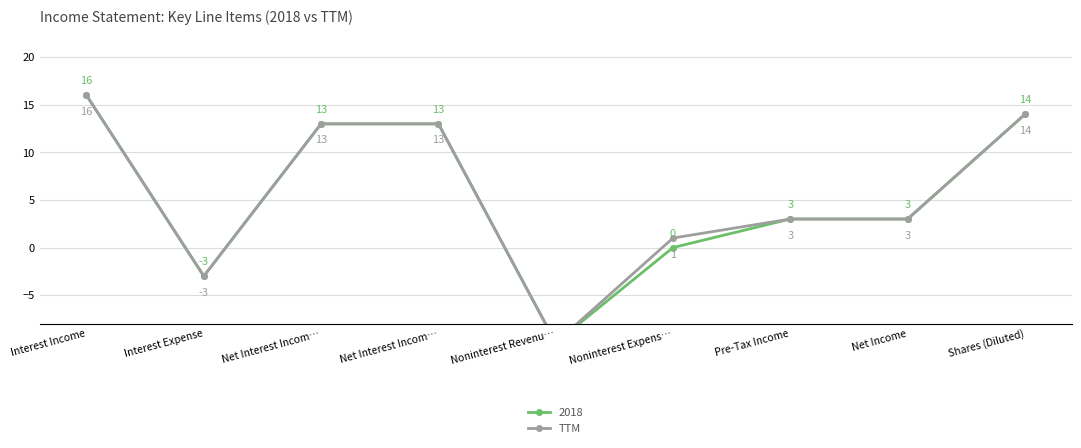

Reading right to left, what are all the values shown in this chart?

Shares (Diluted)=14	Net Income=3	Pre-Tax Income=3	Noninterest Expens…=1	Noninterest Revenu…=-10	Net Interest Incom…=13	Net Interest Incom…=13	Interest Expense=-3	Interest Income=16